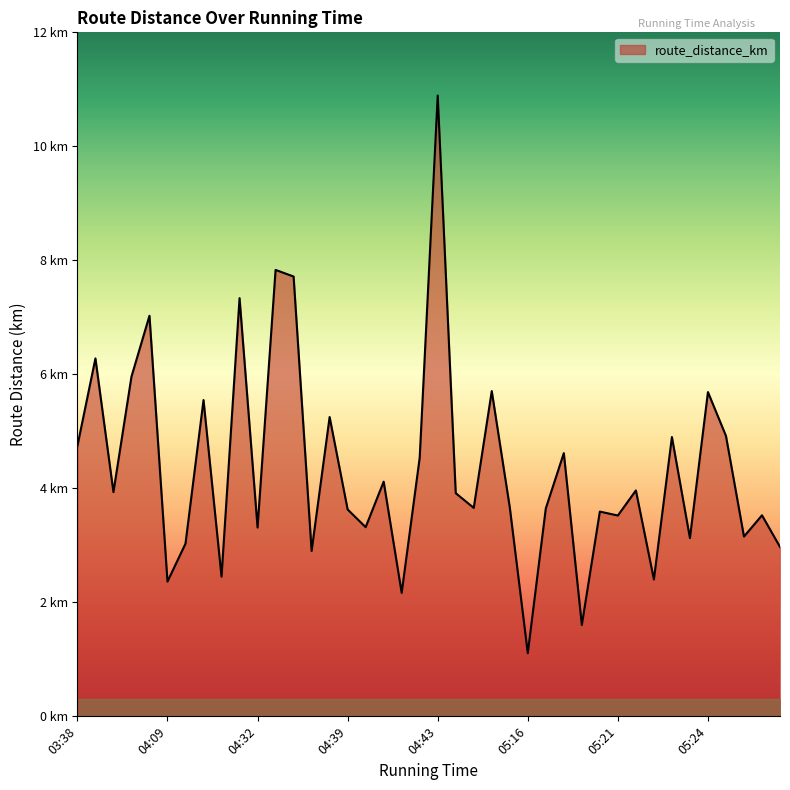

Does the chart have visible grid lines?

No